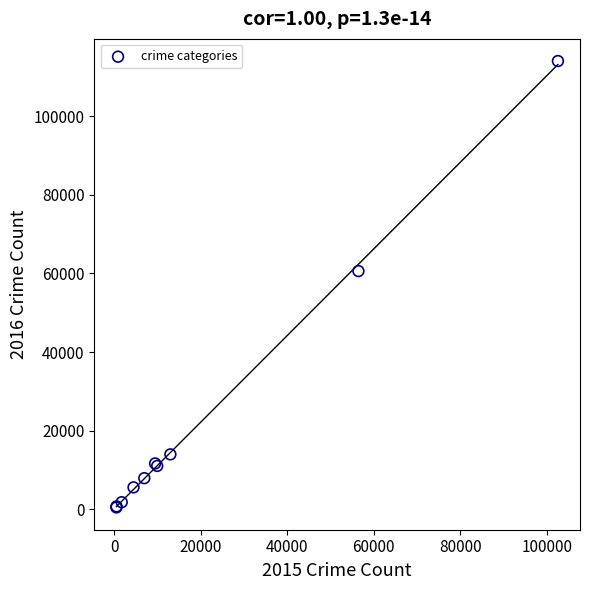

What Y value in the scatter plot is closest to 57263?

60604